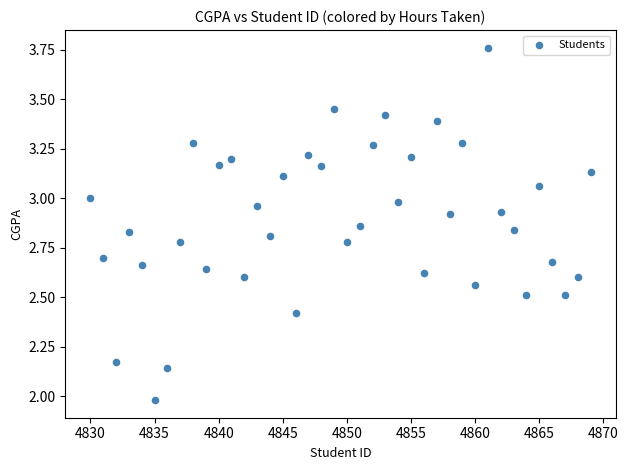

What is the range of X values (max minus min)?

39.0